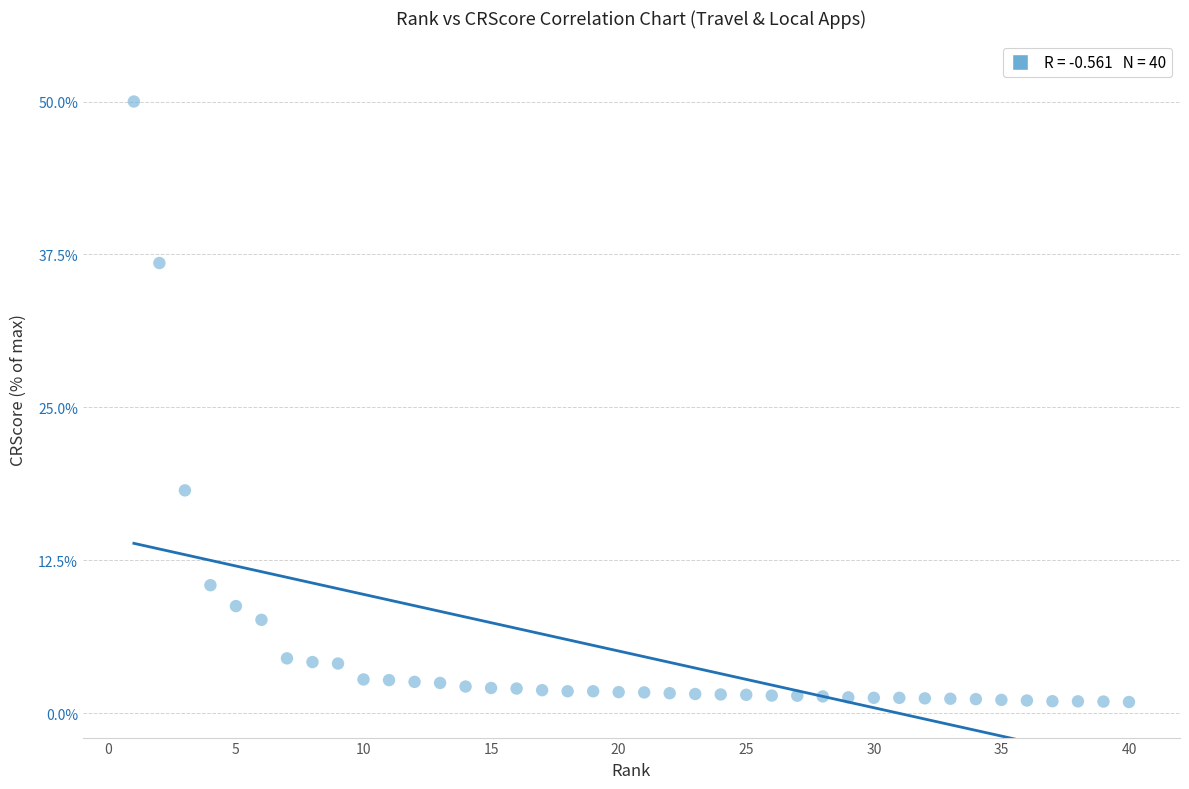

What Y value in the scatter plot is closest to 25?

18.2